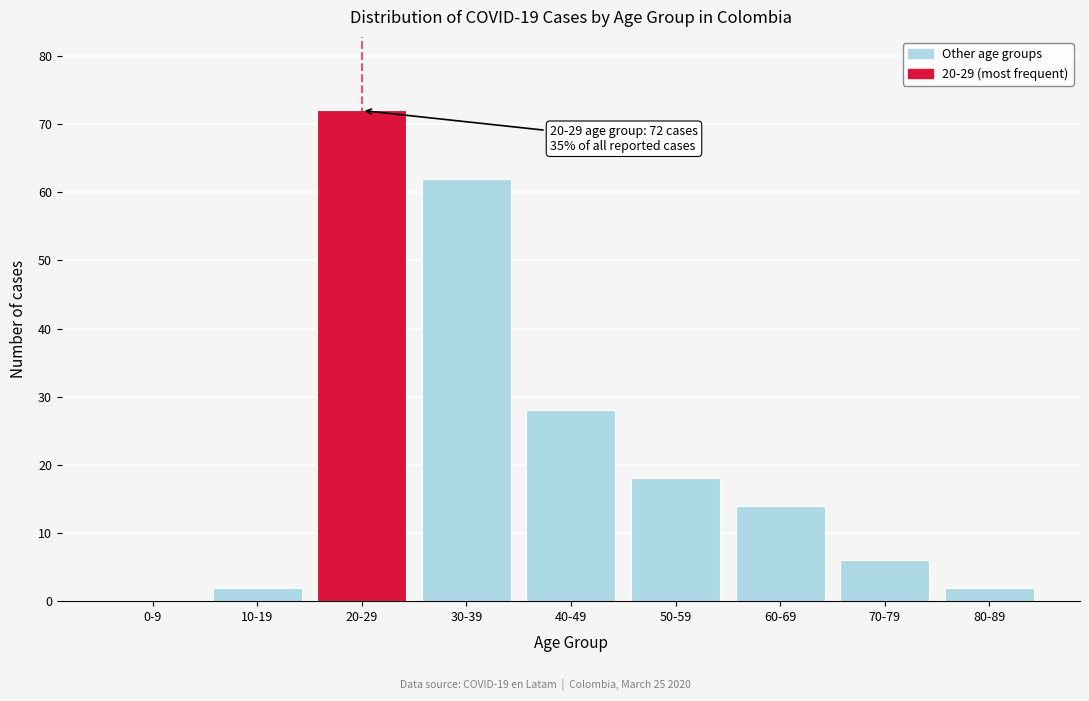

Reading right to left, extract all data points from this chart.

80-89=2	70-79=6	60-69=14	50-59=18	40-49=28	30-39=62	20-29=72	10-19=2	0-9=0